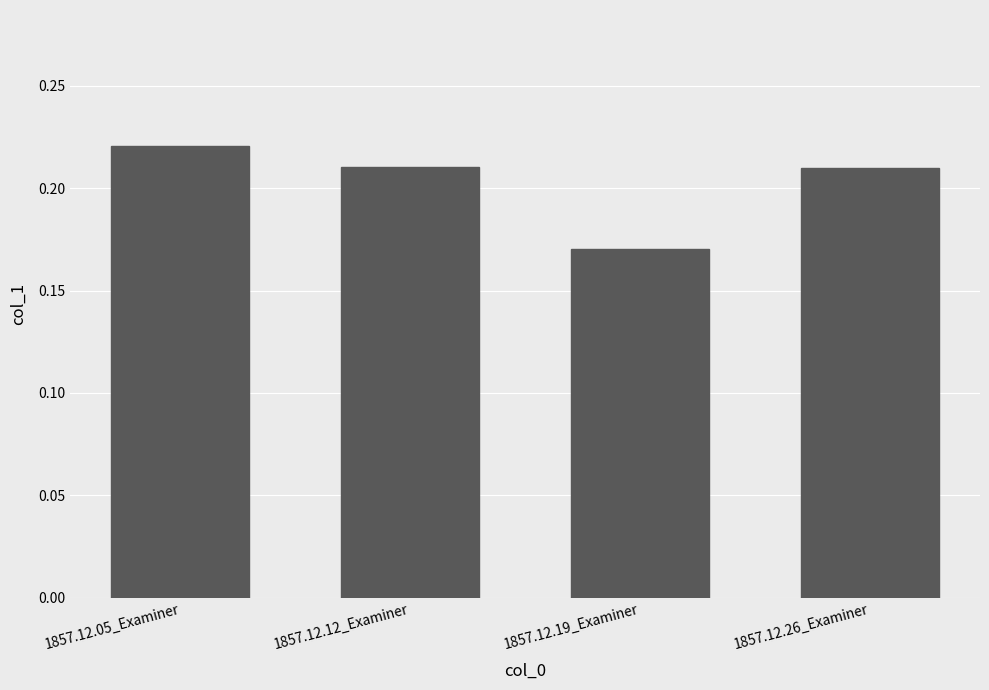

True or false: the data shows 0.3 at 1857.12.05_Examiner.

False